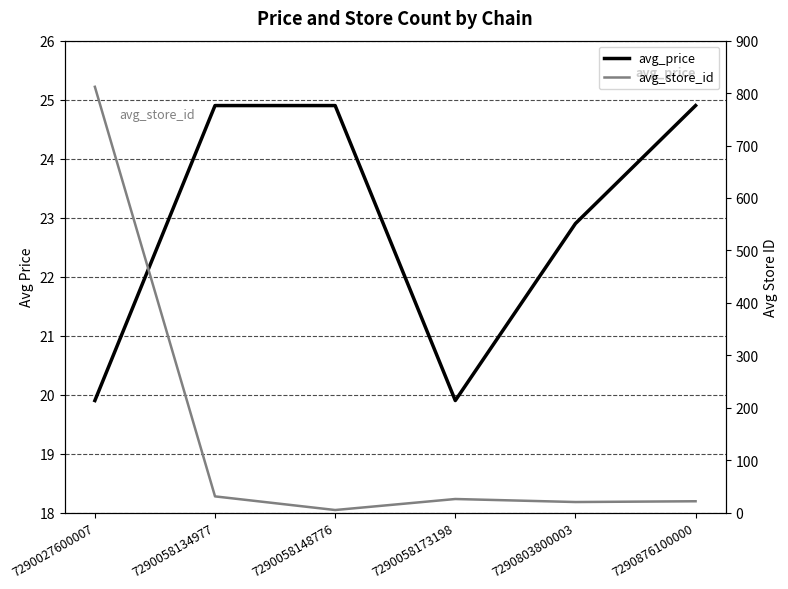

What are all the series names shown in the legend?

avg_price, avg_store_id